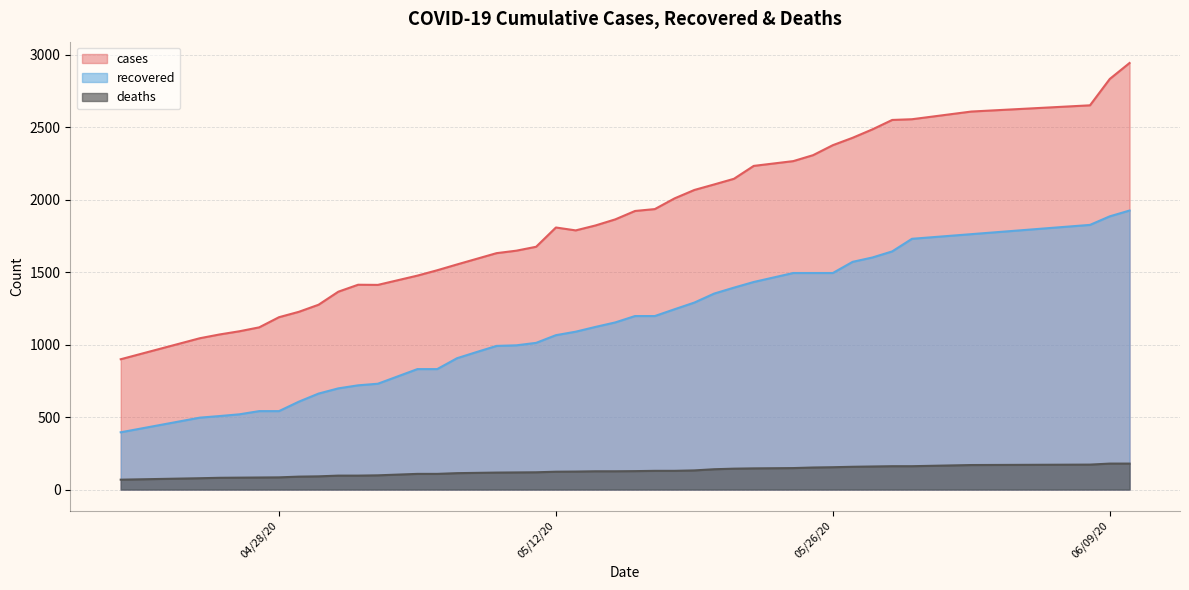

How many interior local valleys does the cases series have?

2